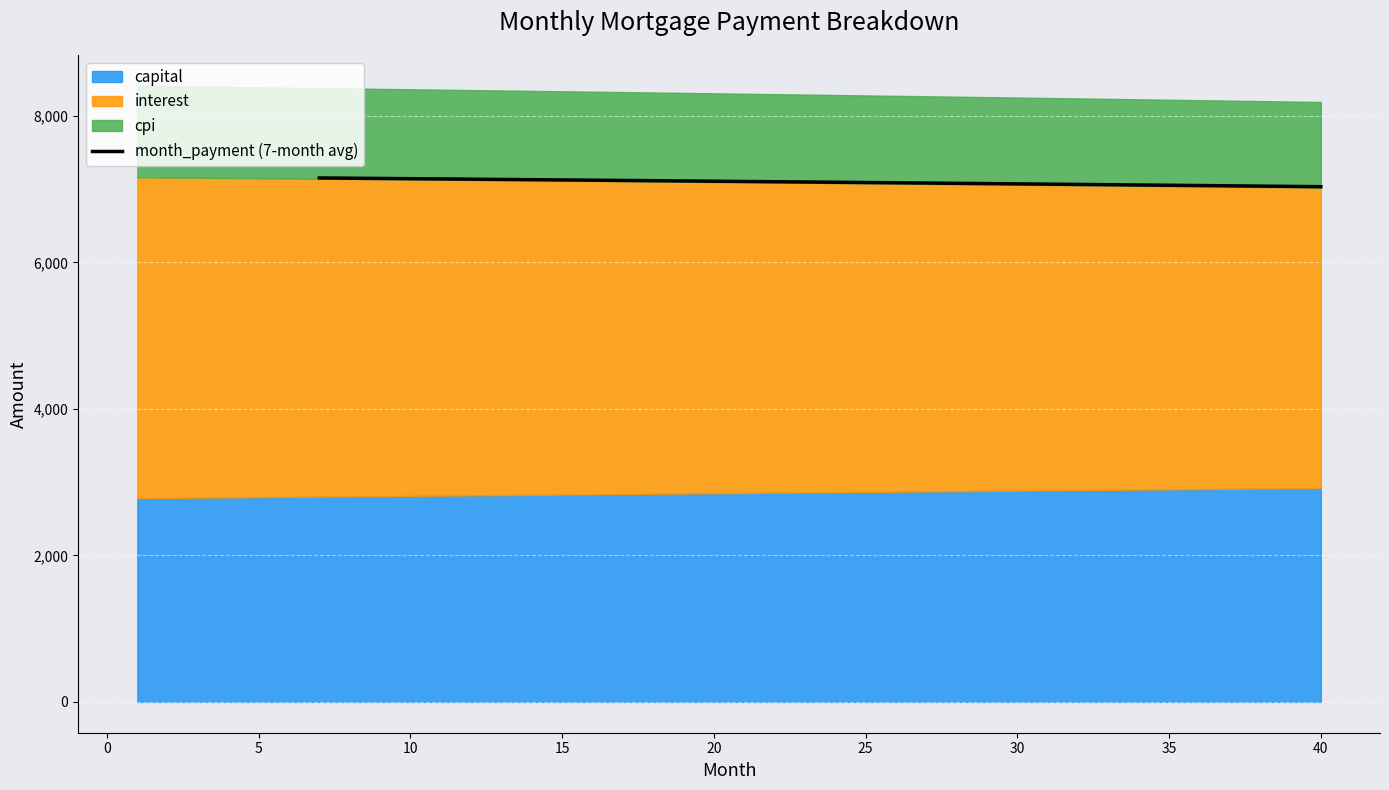

What is the lowest value of the month_payment (7-month avg) series?

7032.9